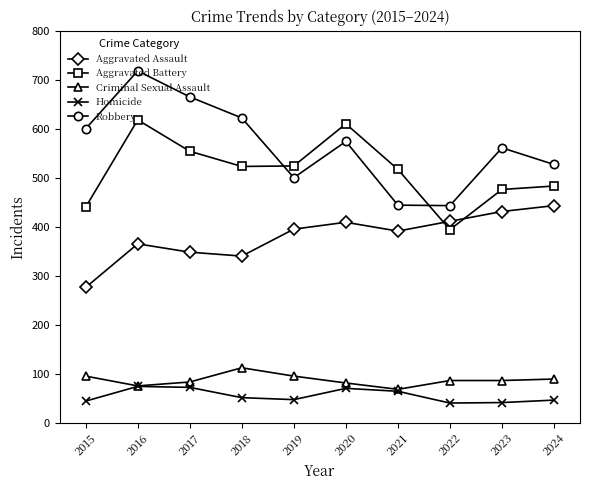

What is the minimum value for Aggravated Assault?

276